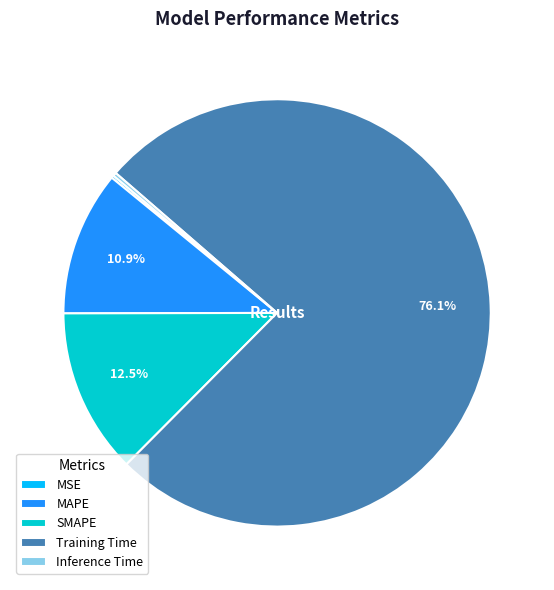

Which has a higher value, SMAPE or Training Time?

Training Time